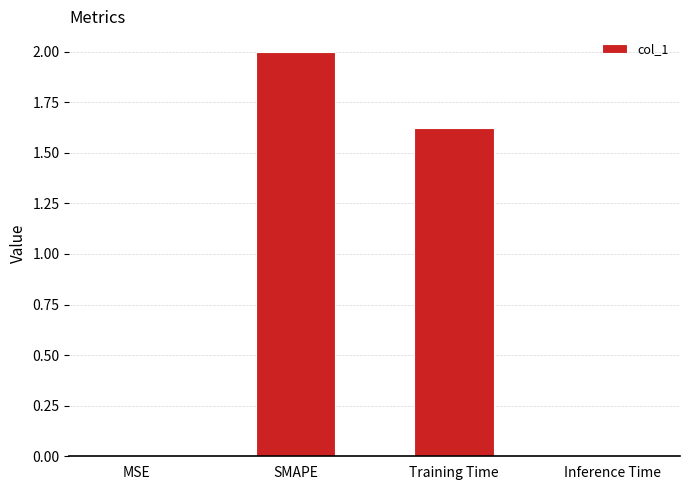

Where does the data first go above 1?

SMAPE